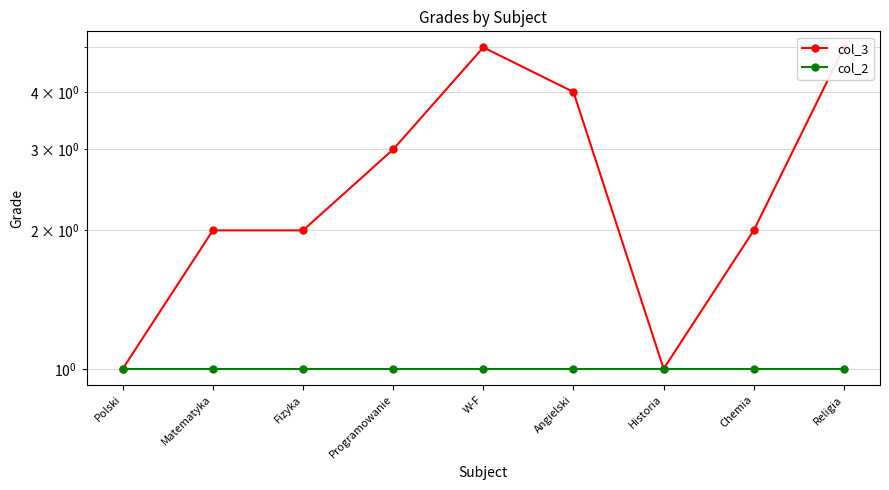

Does the chart have visible grid lines?

Yes